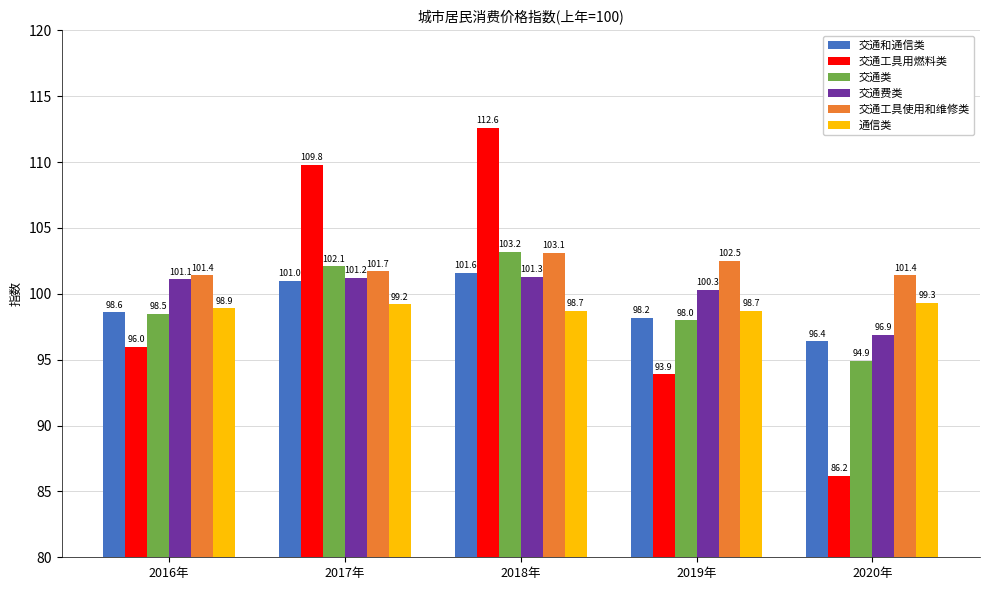

What are all the series names shown in the legend?

交通和通信类, 交通工具用燃料类, 交通类, 交通费类, 交通工具使用和维修类, 通信类